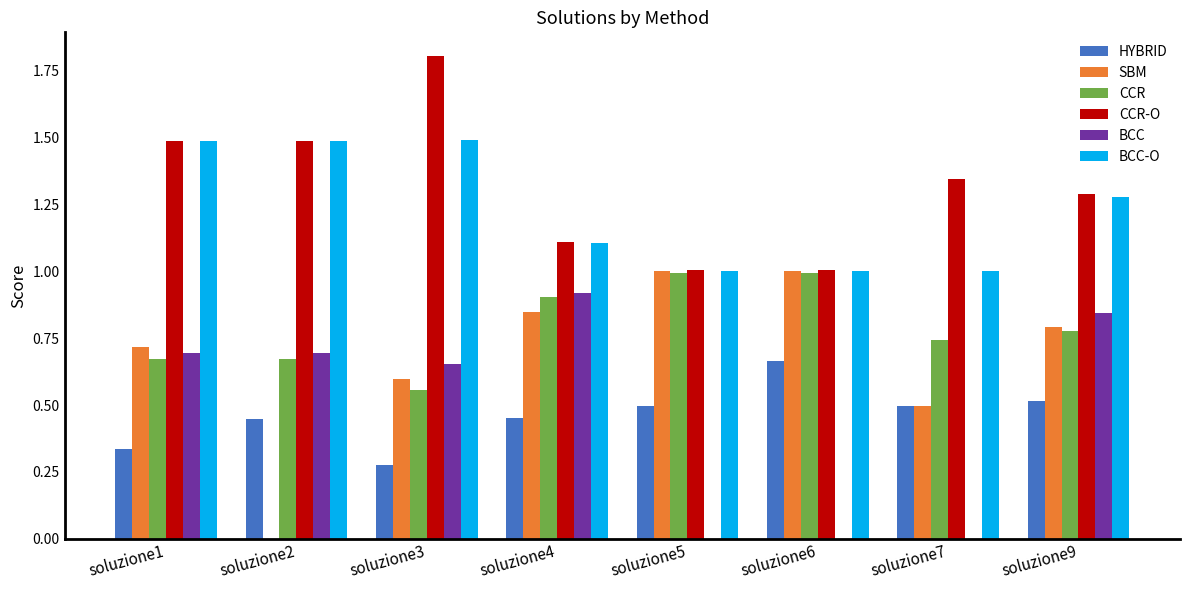

How many series are shown in this chart?

6